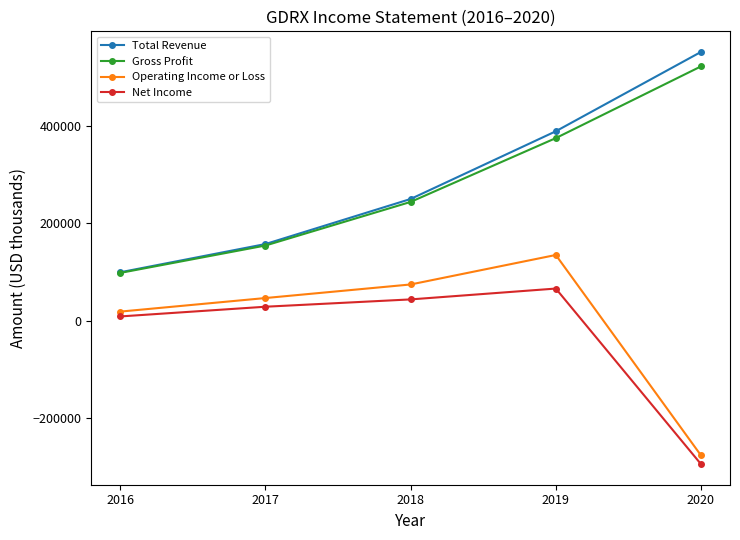

True or false: Gross Profit has a value of 393572 at 2018.

False